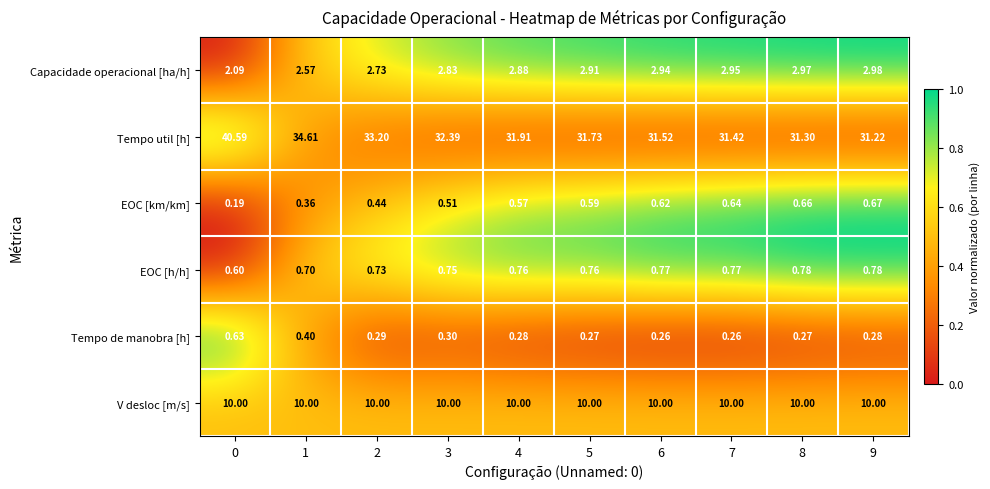

Is the value of EOC [km/km] at 1 greater than the value of Tempo de manobra [h] at 9?

Yes